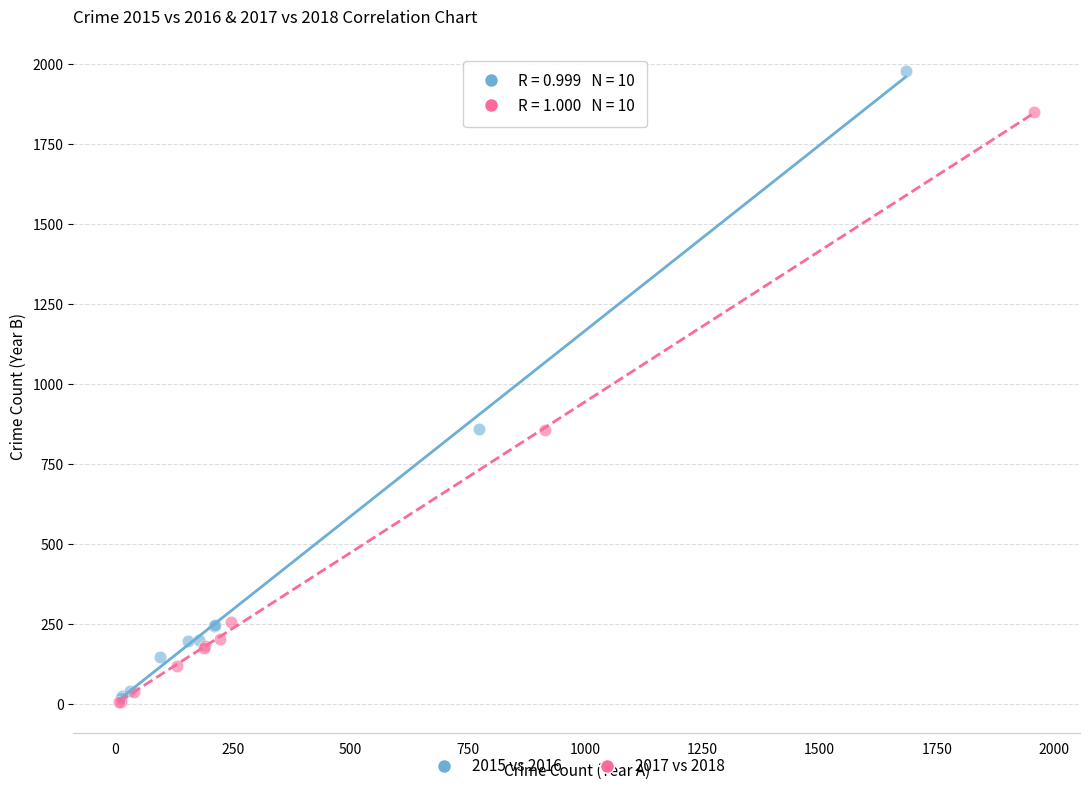

Which series has the largest Y range (max minus min)?

2015 vs 2016